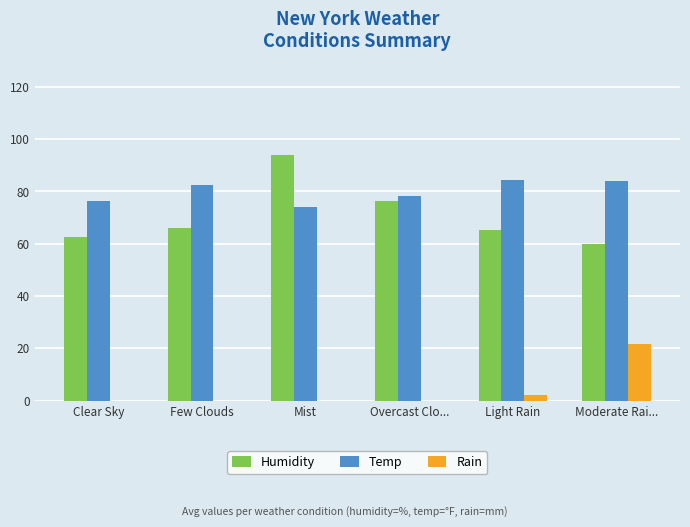

What is the maximum value shown in the chart?

94.0